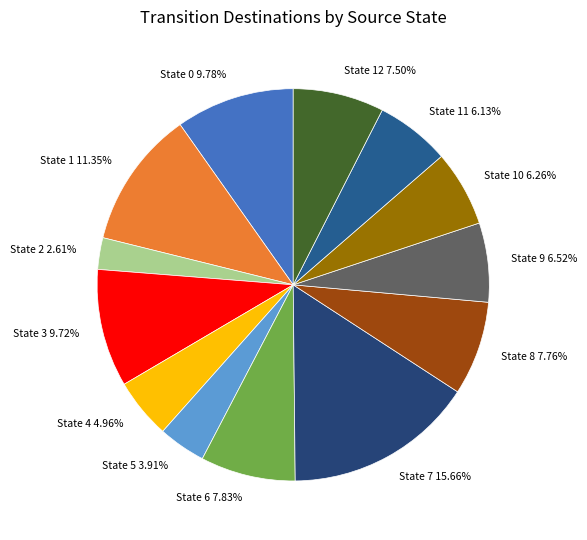

Which category has the biggest portion of the pie?

State 7 15.66%